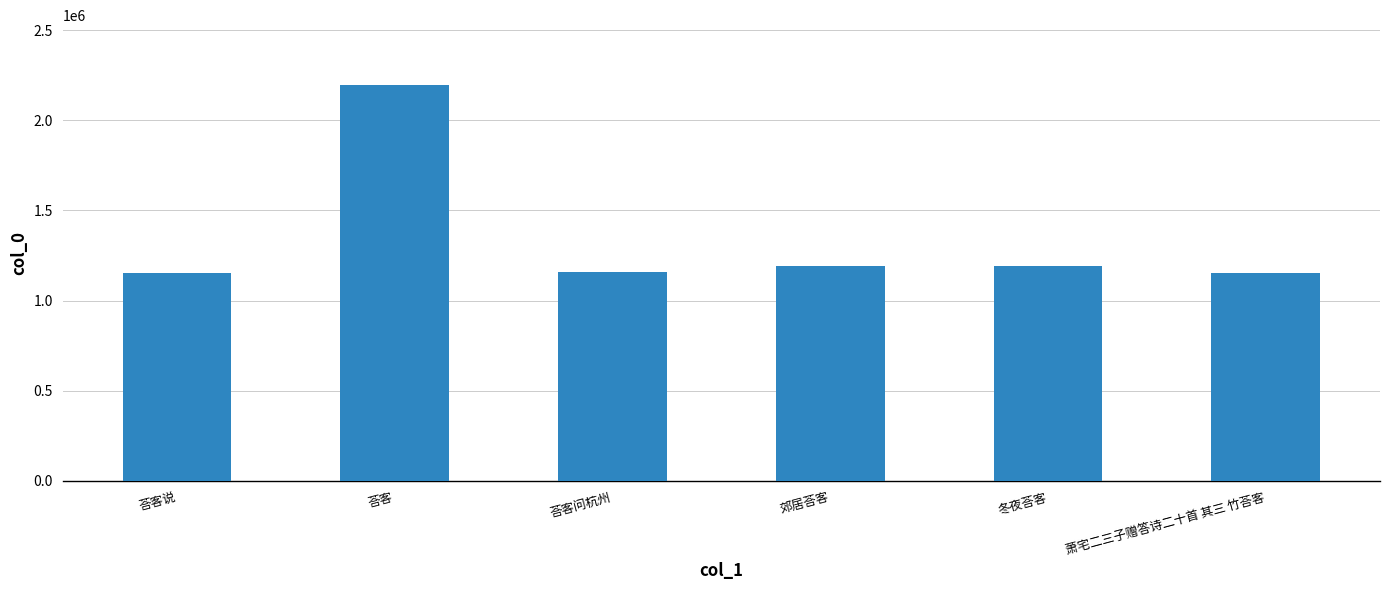

Does the chart contain any negative values?

No